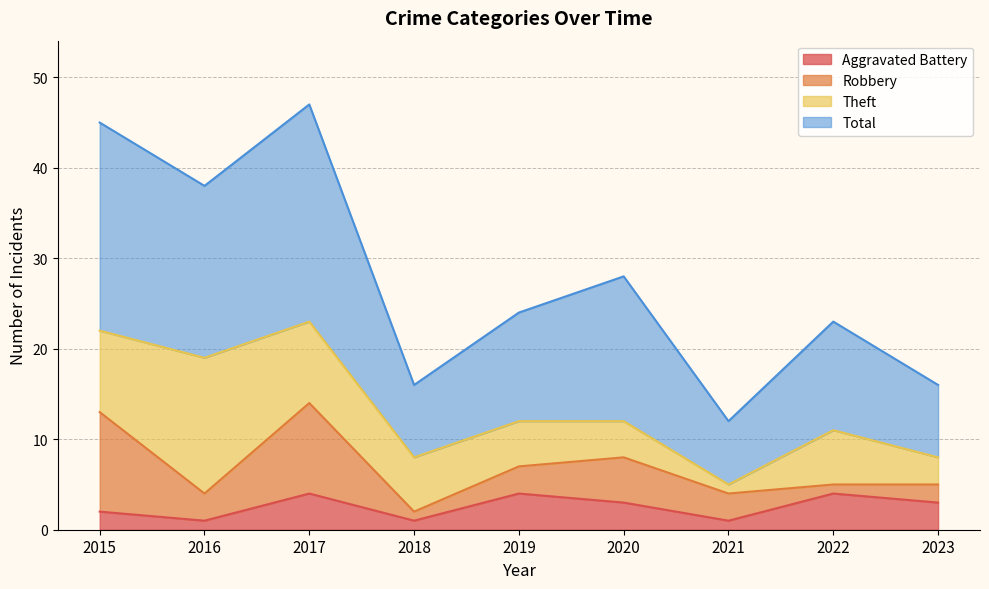

True or false: Aggravated Battery and Total cross at least once.

False